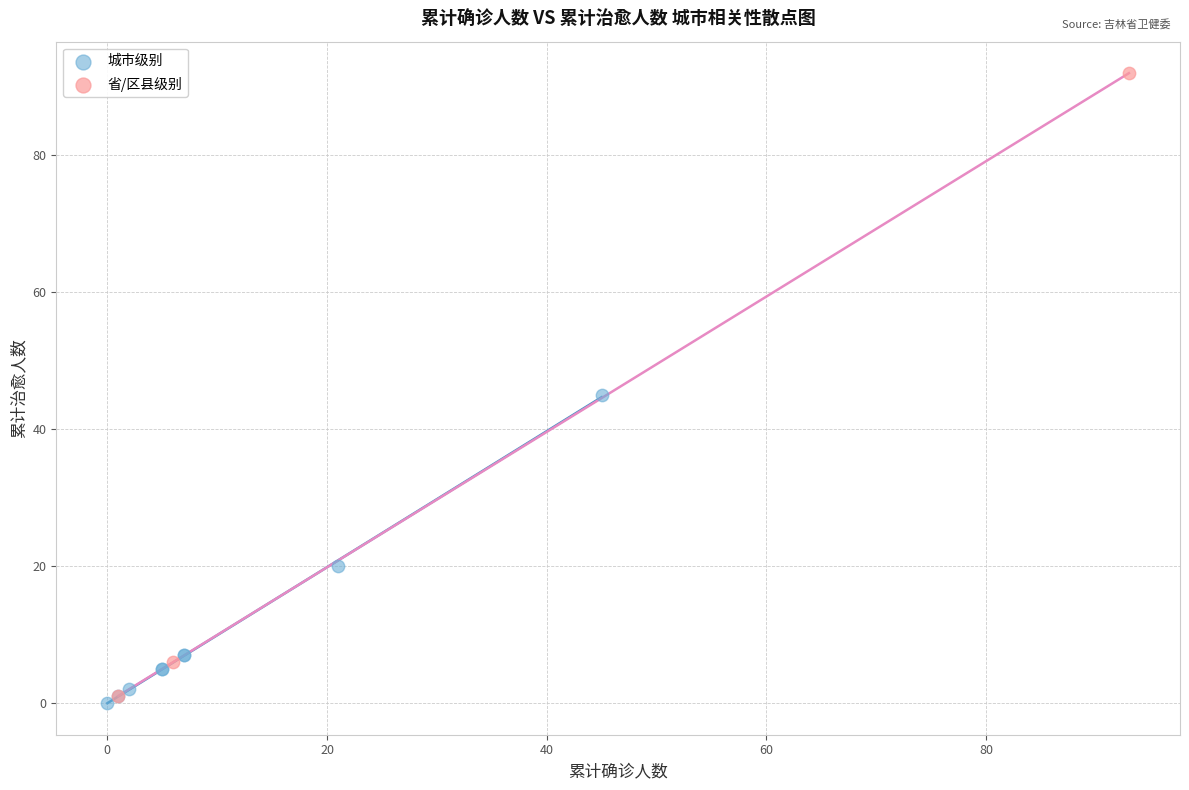

Which series reaches the minimum Y coordinate?

城市级别